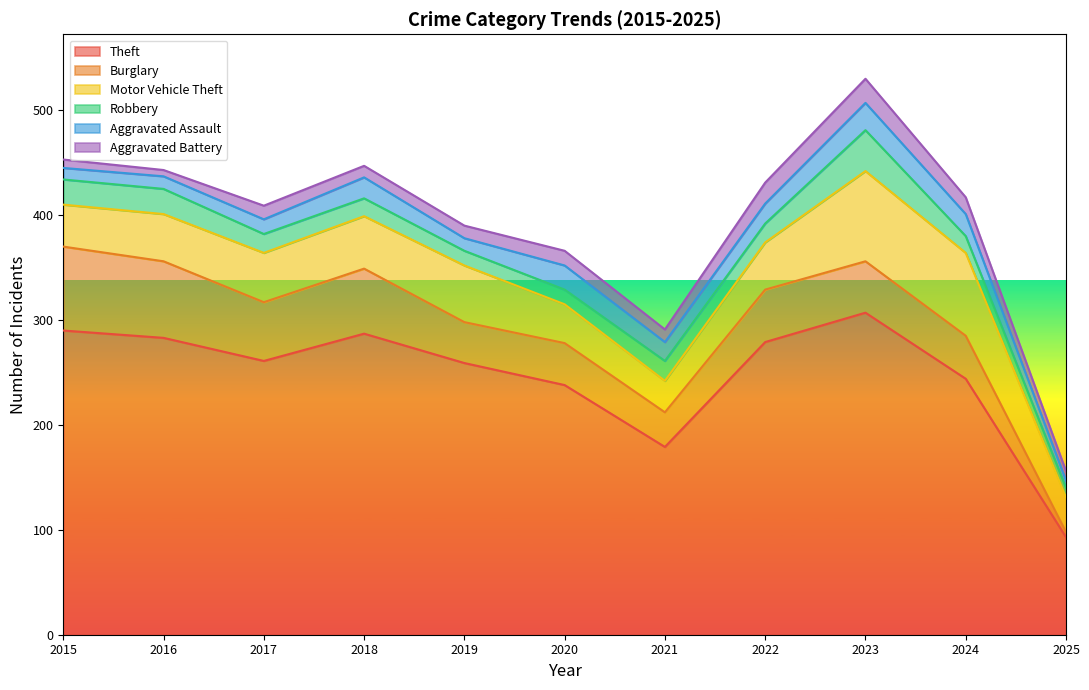

Reading right to left, list all the values displayed in this chart.

Theft: 2025=93	2024=244	2023=307	2022=279	2021=179	2020=238	2019=259	2018=287	2017=261	2016=283	2015=290
Burglary: 2025=5	2024=41	2023=49	2022=50	2021=33	2020=40	2019=39	2018=62	2017=56	2016=73	2015=80
Motor Vehicle Theft: 2025=33	2024=79	2023=86	2022=45	2021=30	2020=37	2019=54	2018=50	2017=47	2016=45	2015=40
Robbery: 2025=9	2024=16	2023=39	2022=18	2021=19	2020=14	2019=14	2018=17	2017=18	2016=24	2015=24
Aggravated Assault: 2025=7	2024=21	2023=26	2022=19	2021=18	2020=23	2019=12	2018=20	2017=14	2016=12	2015=11
Aggravated Battery: 2025=9	2024=16	2023=23	2022=20	2021=12	2020=14	2019=12	2018=11	2017=13	2016=6	2015=8